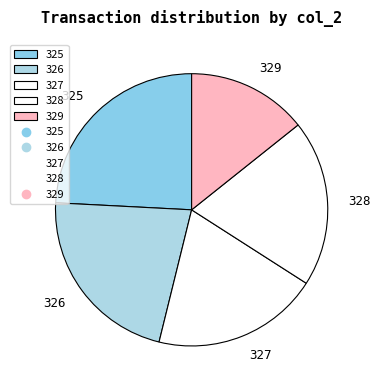

Approximately how many times larger is the value at 326 compared to 328?

1.1